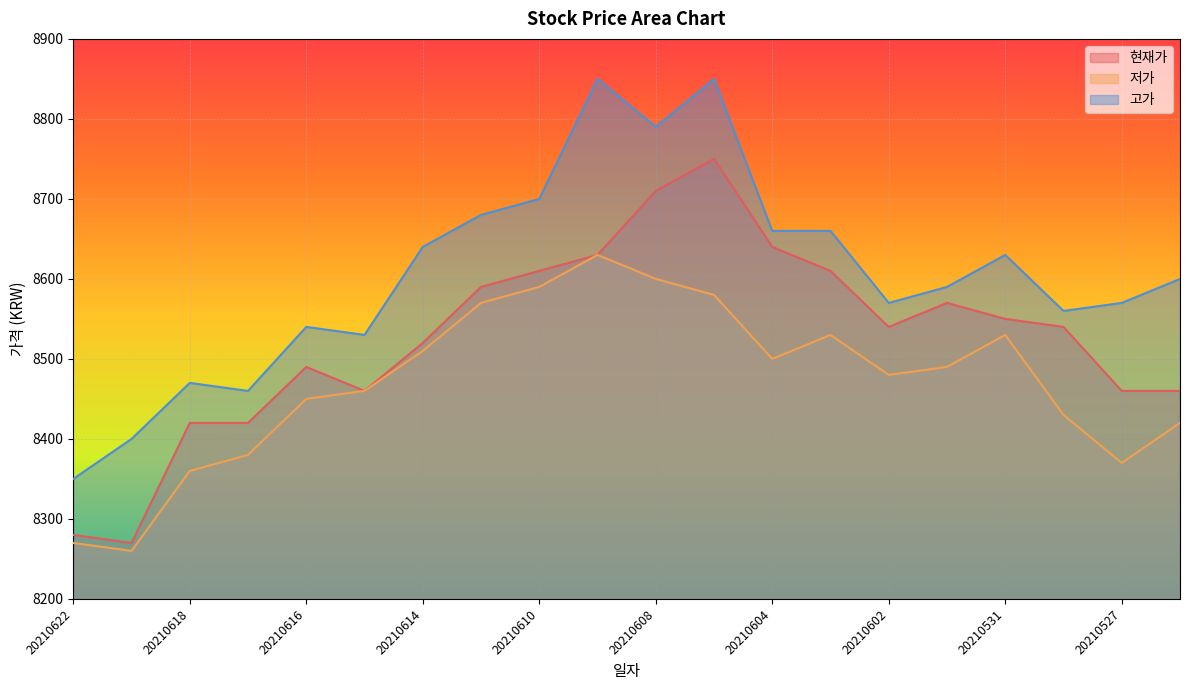

The value of 현재가 at 20210617 is 8420. True or false?

True